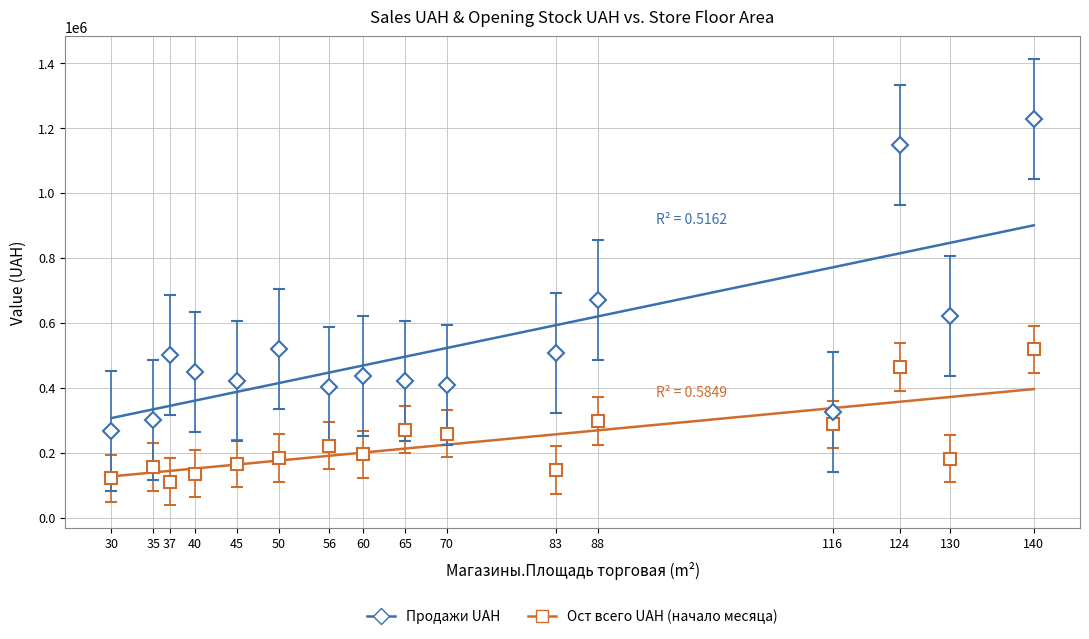

What is the sum of all Продажи UAH values?

3716766